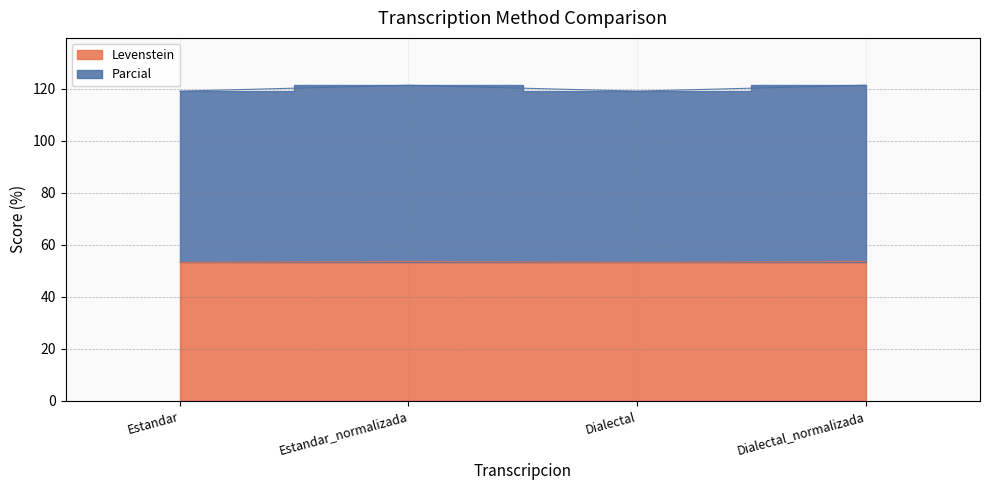

How many series are shown in this chart?

2